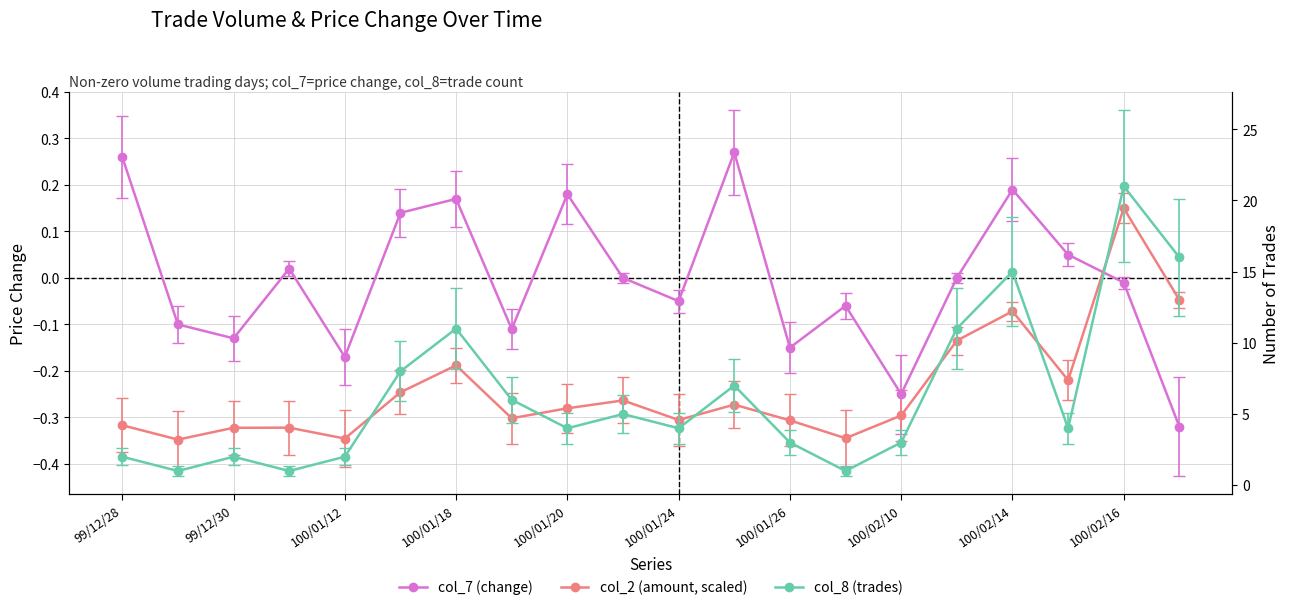

Which series has the largest total across all categories?

col_8 (trades)